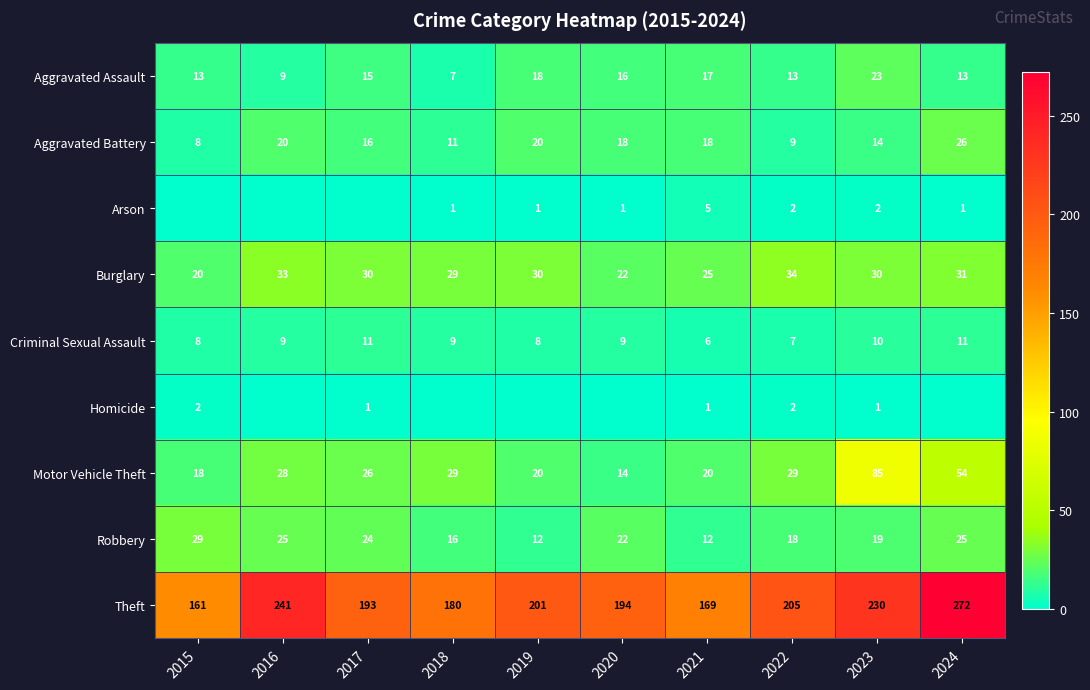

What is the minimum value for Robbery?

12